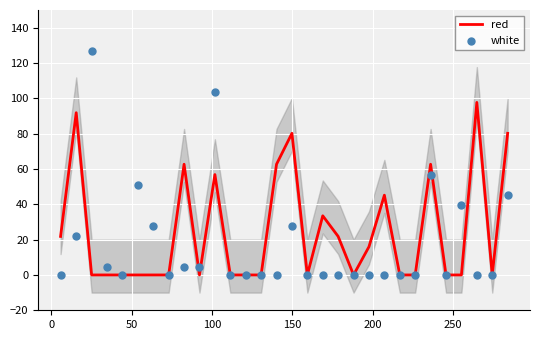

Which series has the widest spread of Y values?

white